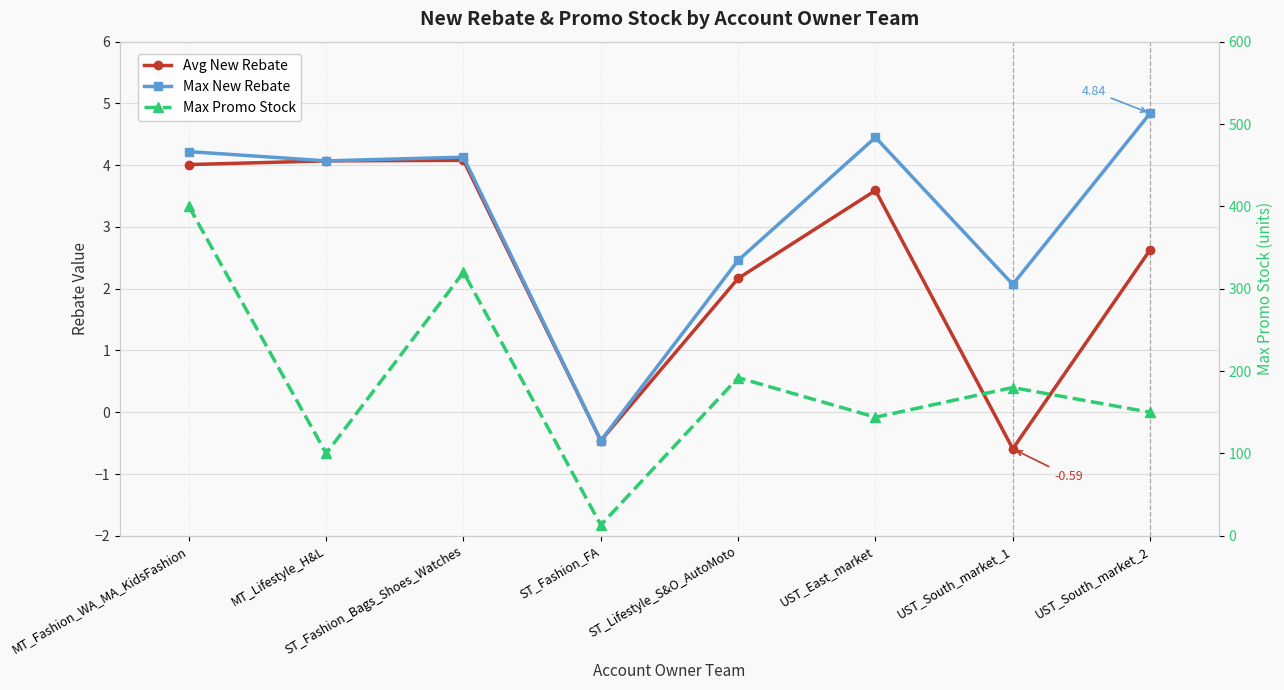

What are all the series names shown in the legend?

Avg New Rebate, Max New Rebate, Max Promo Stock